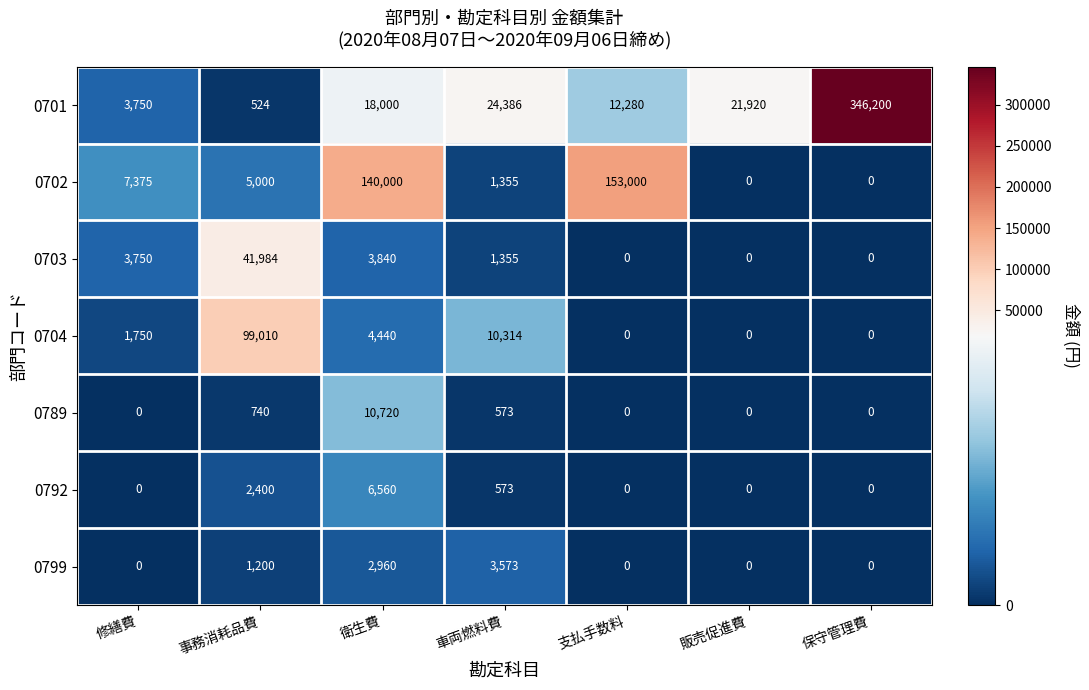

At 衛生費, list the series in order from smallest to largest.

0799, 0703, 0704, 0792, 0789, 0701, 0702